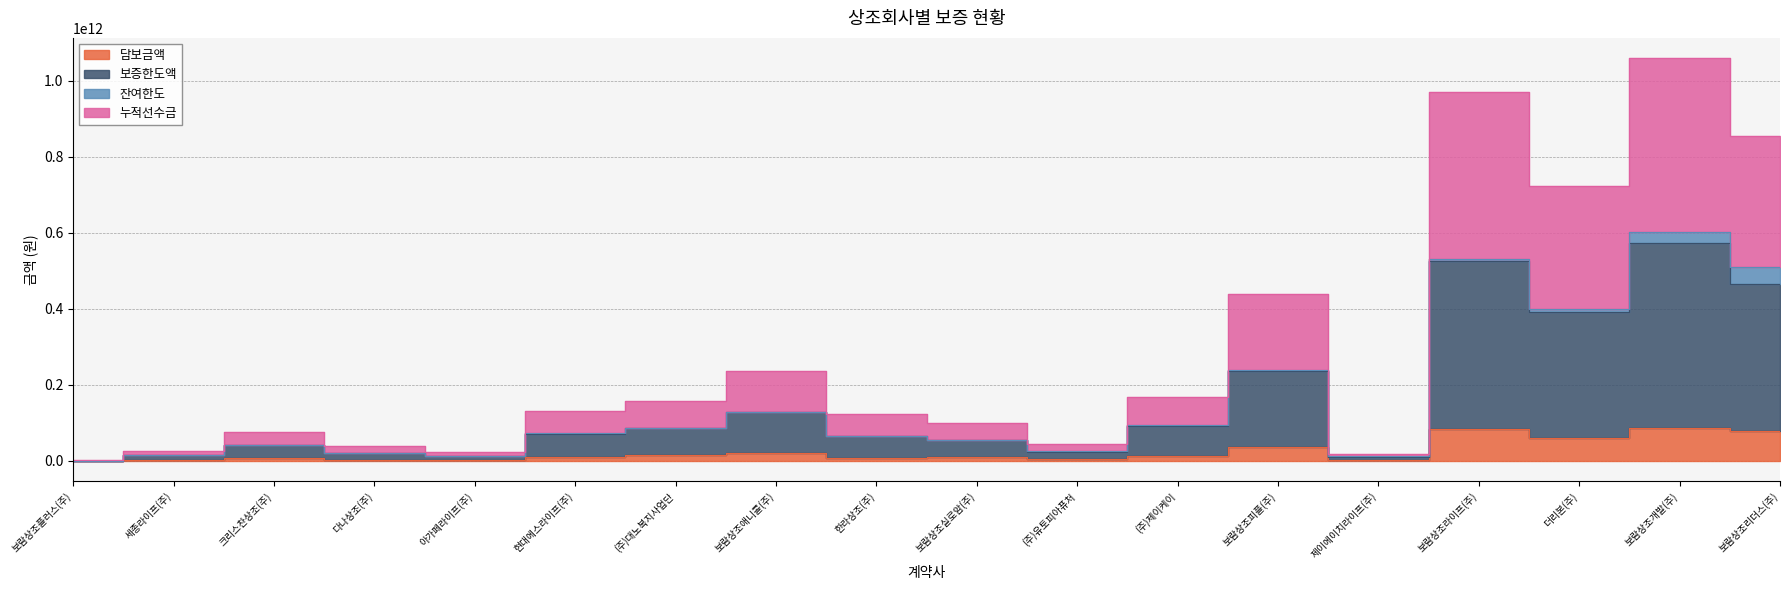

How many interior local valleys does the 보증한도액 series have?

4